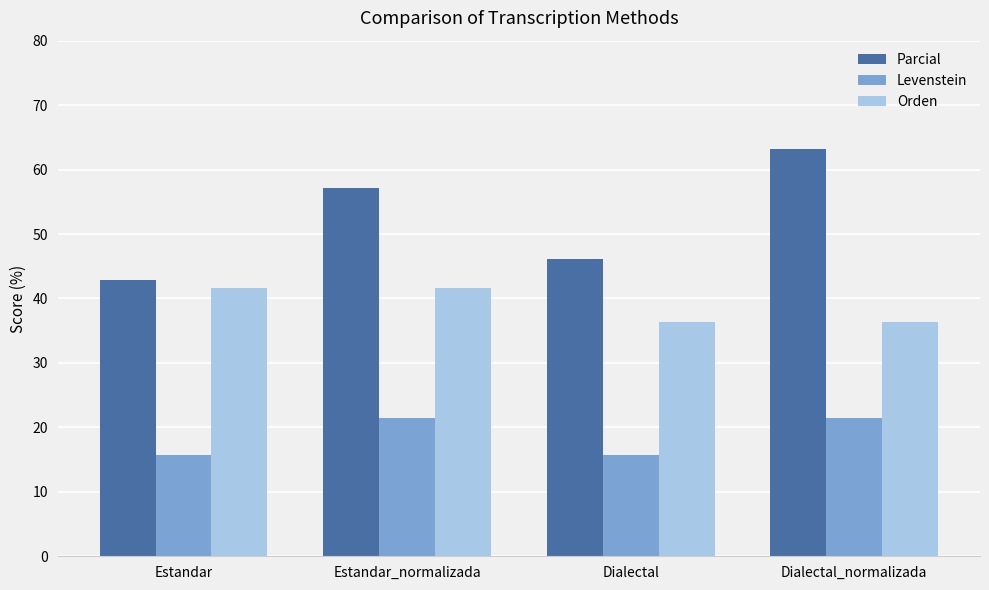

Is the value of Levenstein at Dialectal_normalizada greater than the value of Parcial at Estandar_normalizada?

No